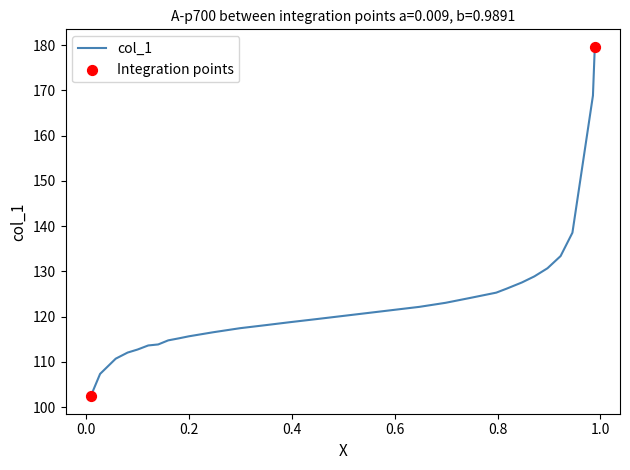

What is the minimum value shown in the chart?

102.4